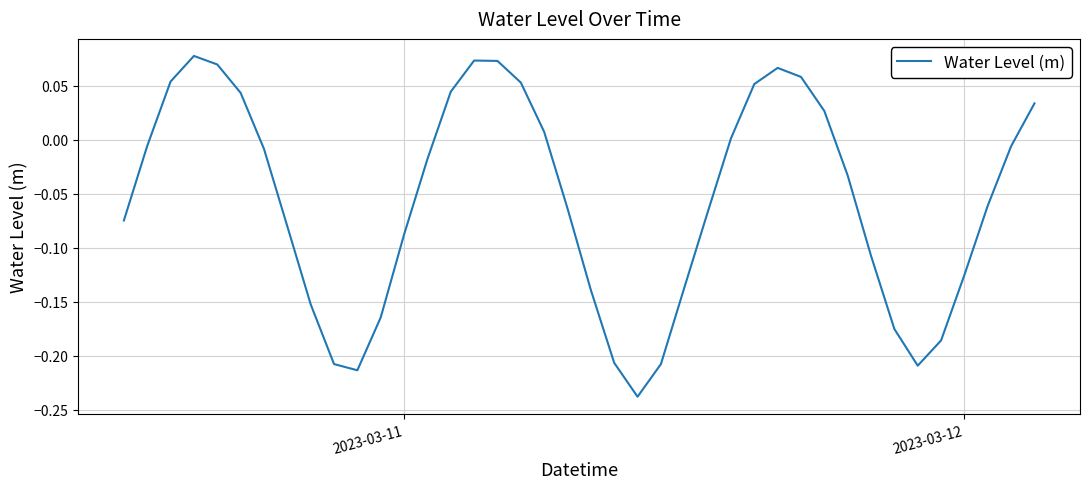

What is the difference between the maximum and minimum values?

0.3